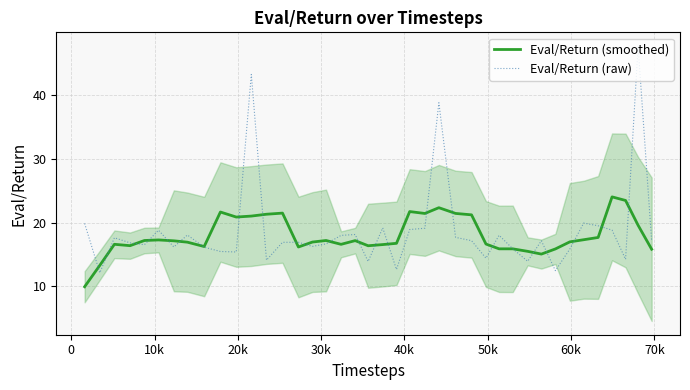

What is the highest value of the Eval/Return (smoothed) series?

24.1